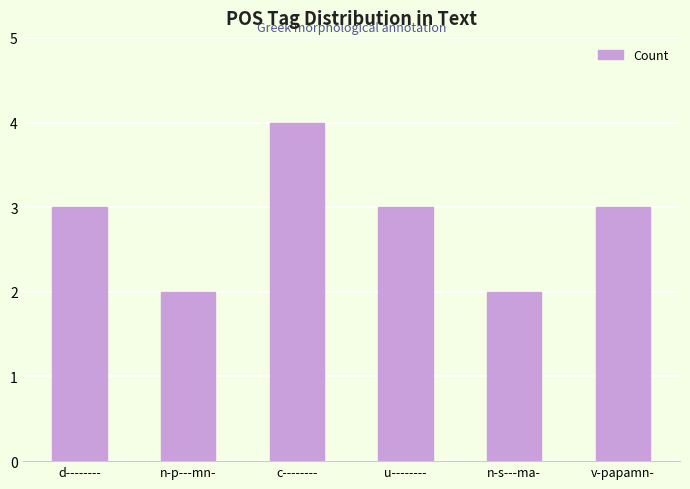

What is the label of the 1st bar from the left?

d--------